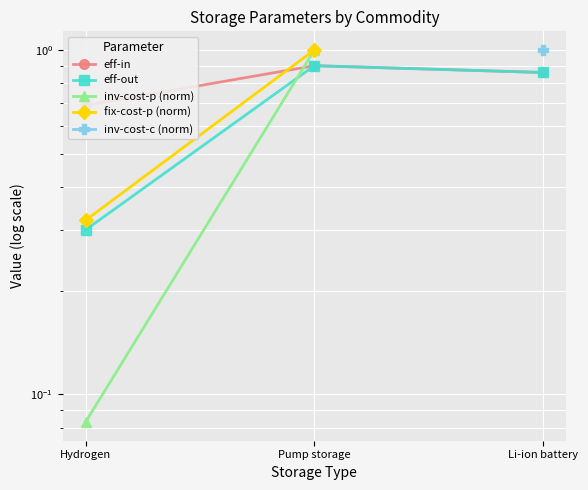

What are all the series names shown in the legend?

eff-in, eff-out, inv-cost-p (norm), fix-cost-p (norm), inv-cost-c (norm)